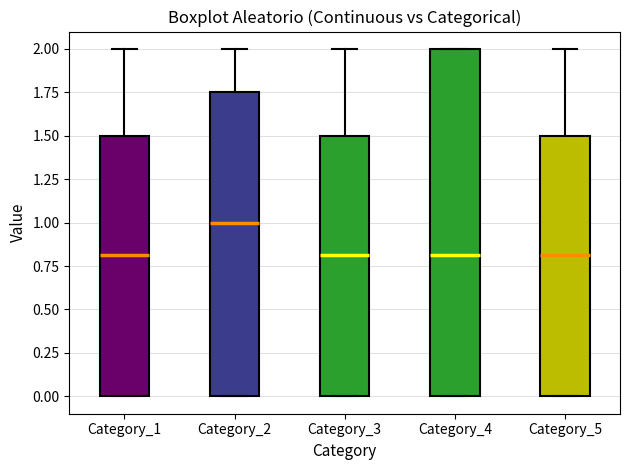

Comparing the boxes themselves (not the whiskers), which one is the tallest?

Category_4